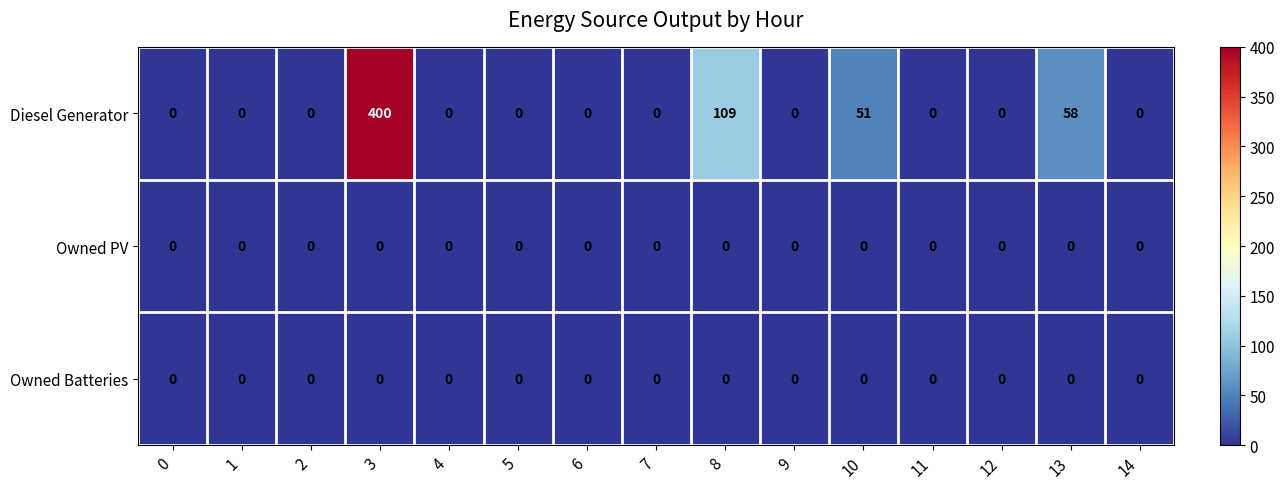

How many series are shown in this chart?

3